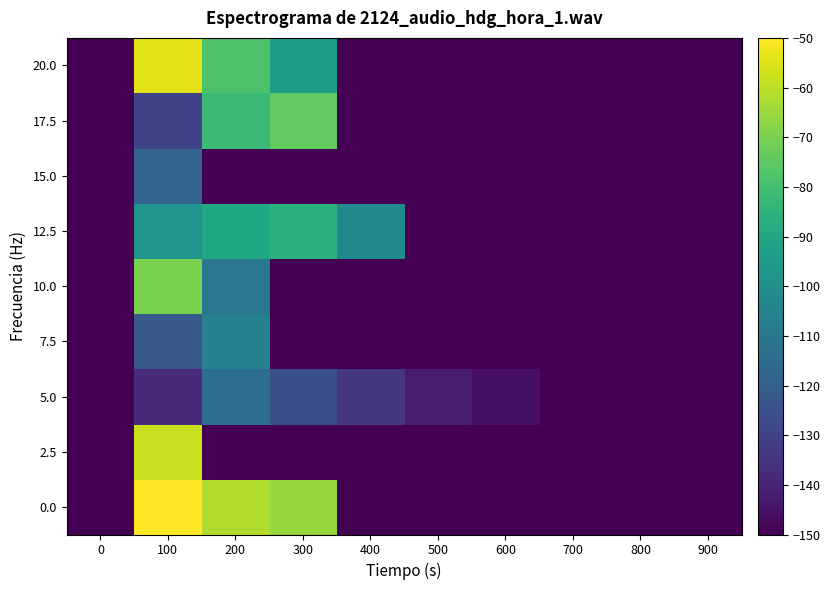

List the series in order of their peak value, highest first.

0.0, 20.0, 2.5, 10.0, 17.5, 12.5, 7.5, 5.0, 15.0